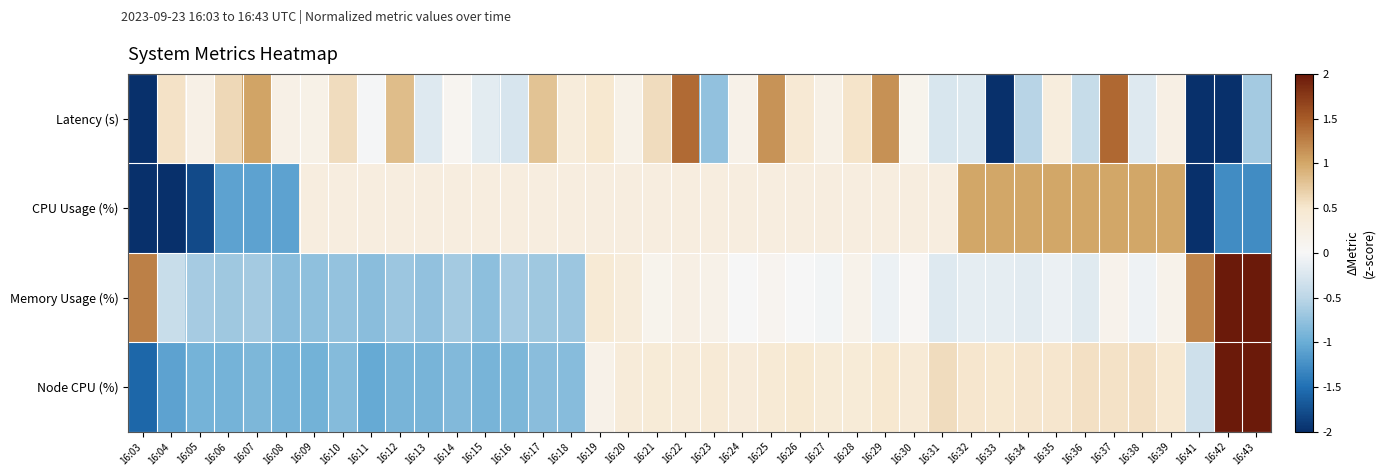

Rank the series at 16:18 from lowest to highest value.

Node CPU (%), Memory Usage (%), CPU Usage (%), Latency (s)